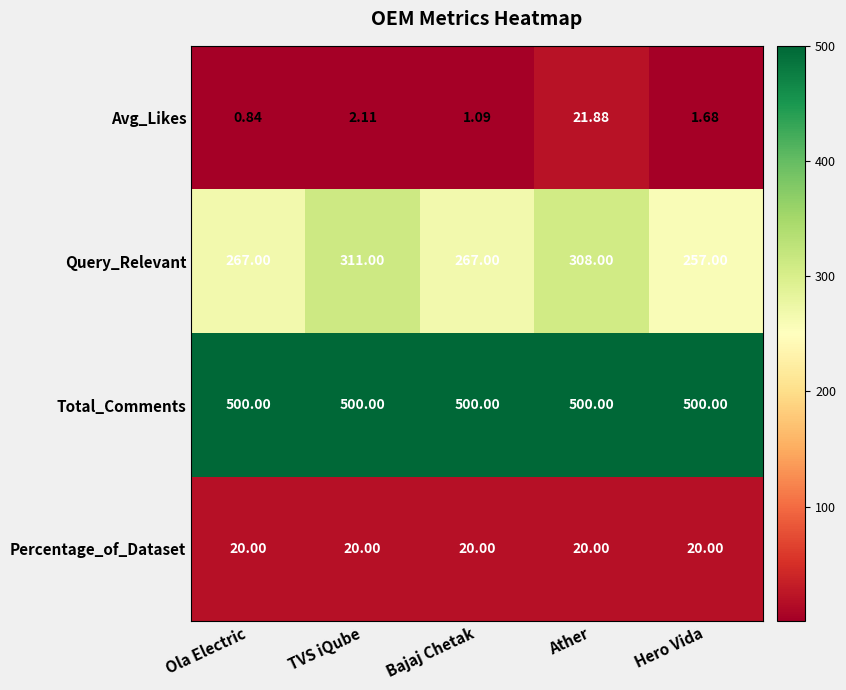

At which label is Avg_Likes closest to 11?

TVS iQube